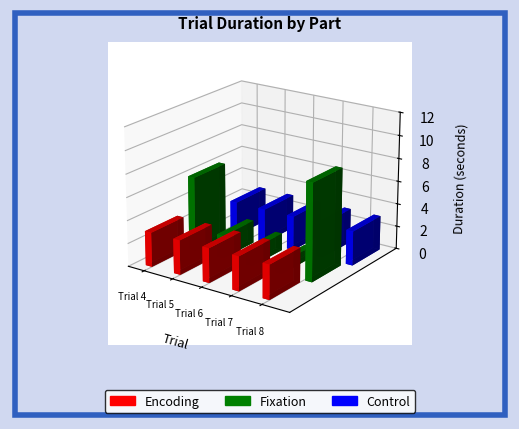

Rank the series at Trial 6 from lowest to highest value.

Fixation, Encoding, Control